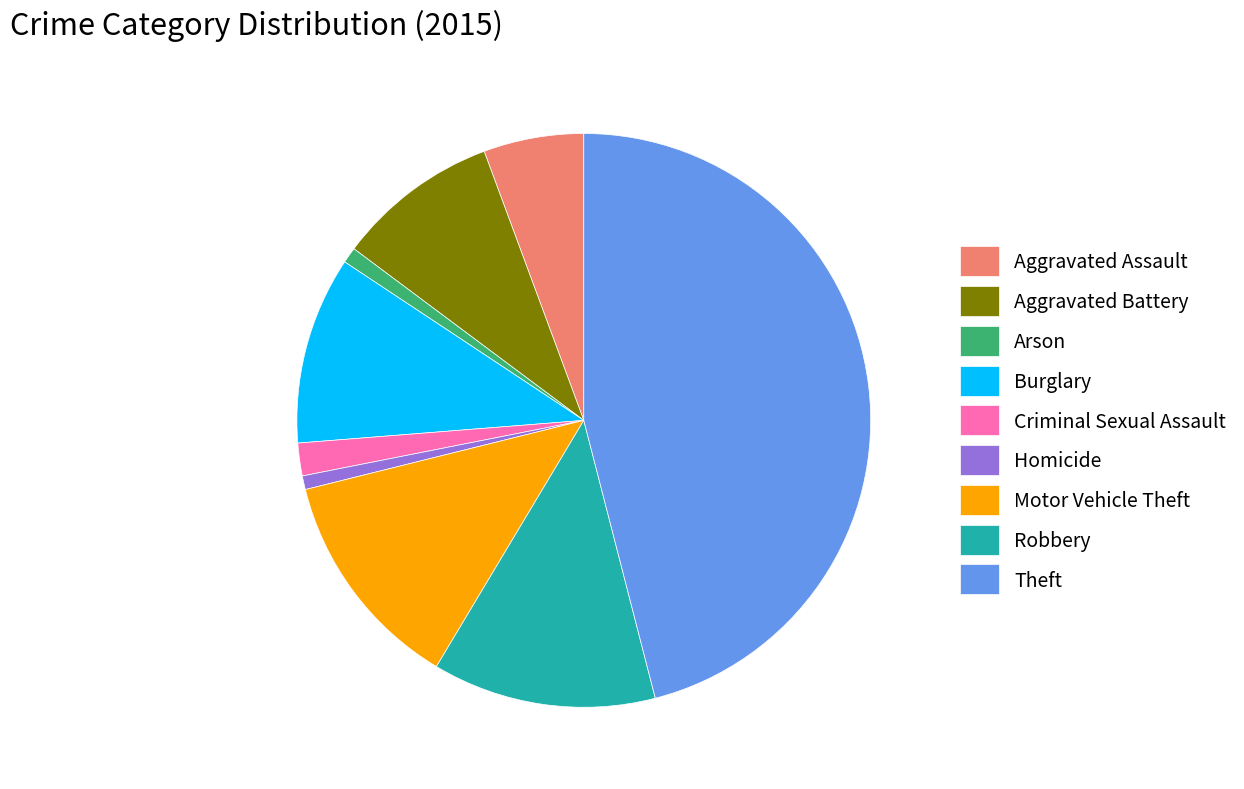

Does Theft represent more than half of the total?

No